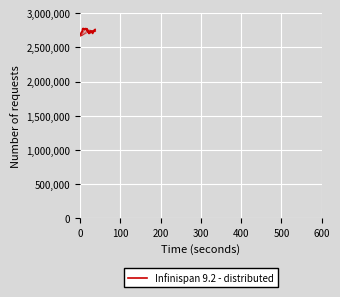

What is the greatest value displayed?

2776266